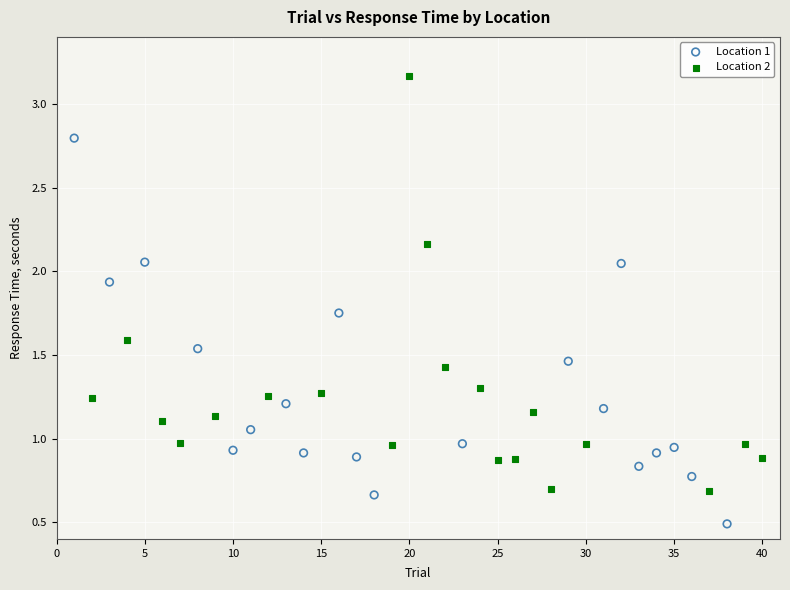

Which series contains the highest Y value?

Location 2